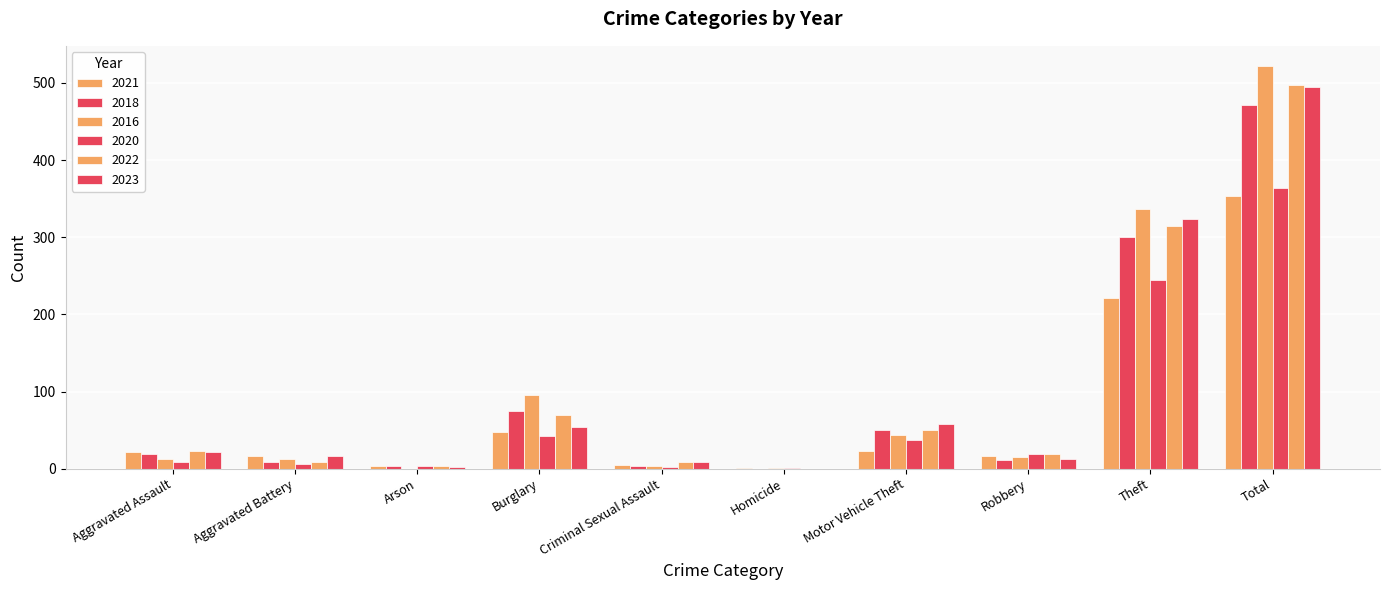

Are the bars horizontal?

No